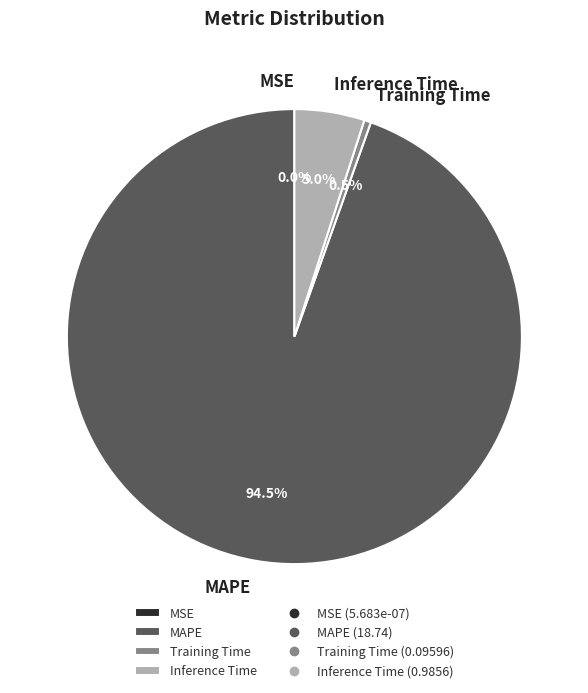

Combined, what portion of the pie is Inference Time and MAPE?

99.5%